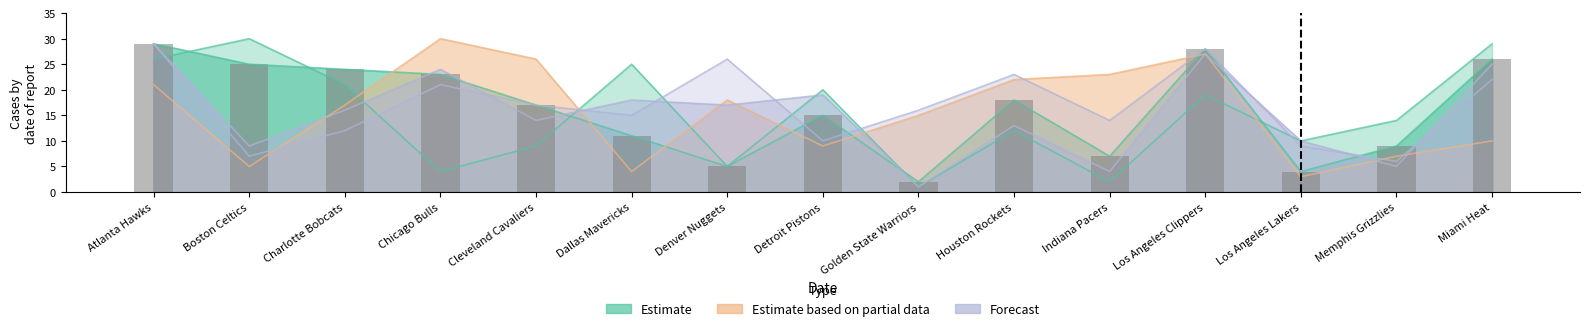

Are the bars horizontal?

No